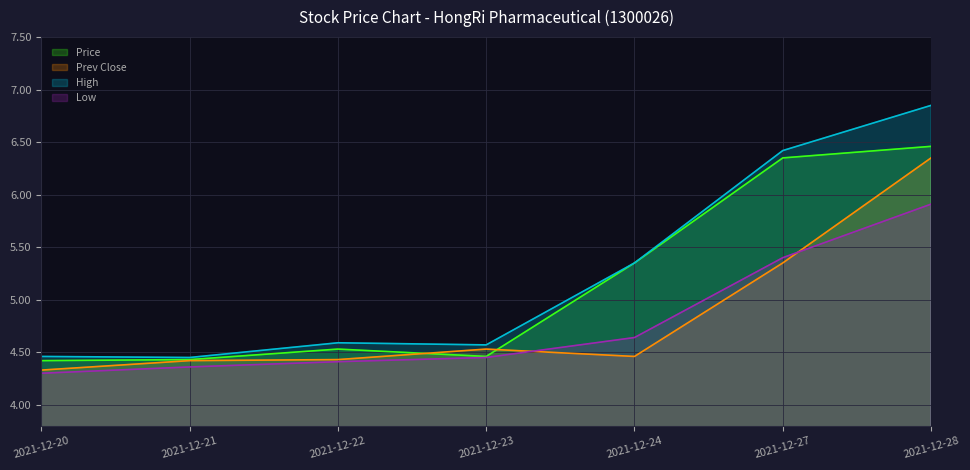

At which label does Low reach its minimum?

2021-12-20